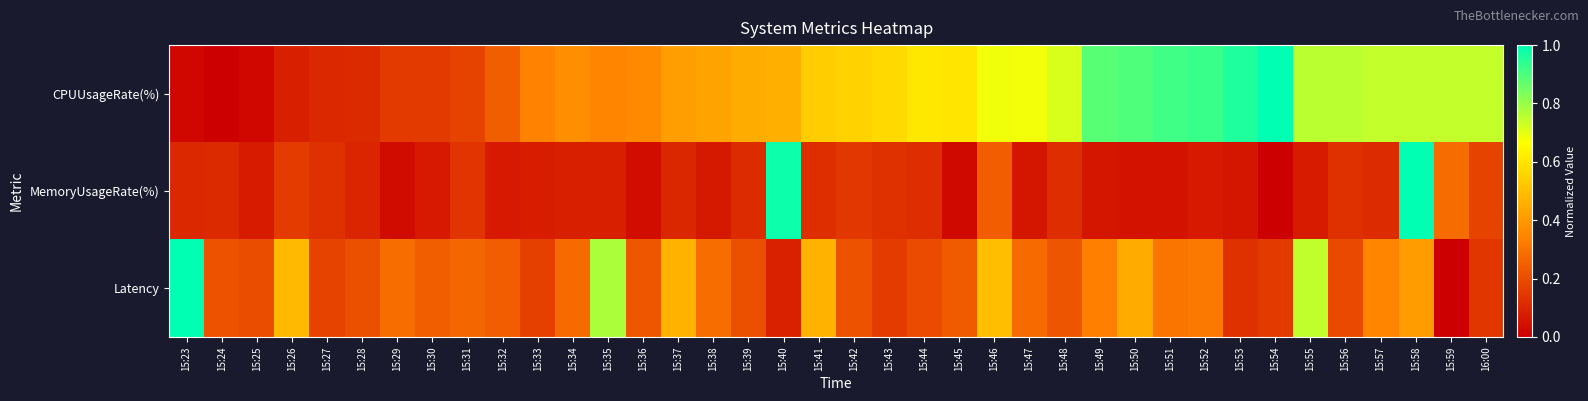

Count the number of data series in this chart.

3